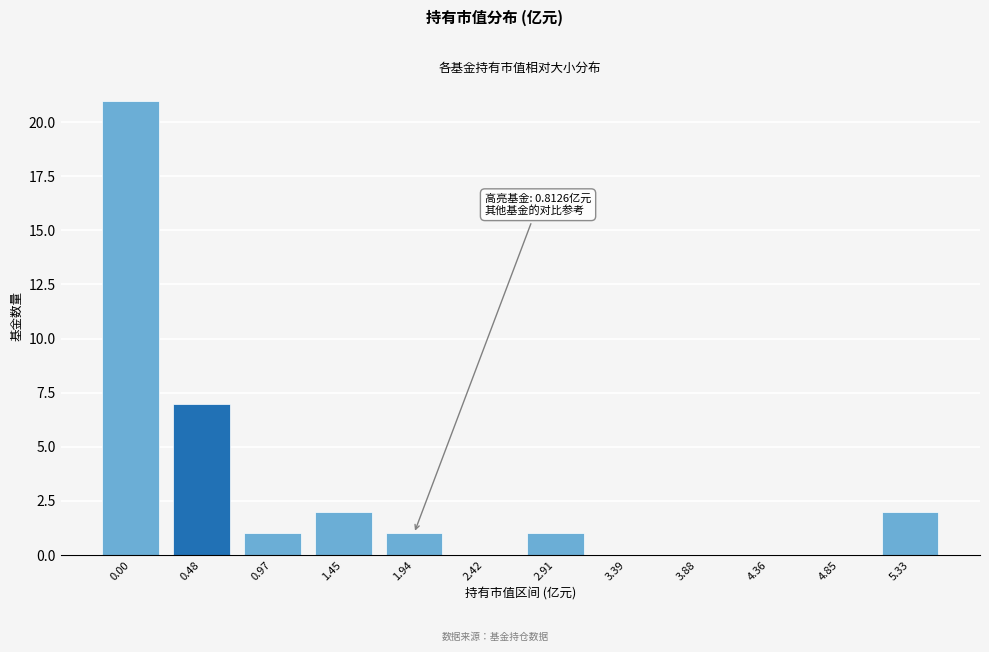

Reading left to right, transcribe all the data shown in this chart.

0.00=21	0.48=7	0.97=1	1.45=2	1.94=1	2.42=0	2.91=1	3.39=0	3.88=0	4.36=0	4.85=0	5.33=2